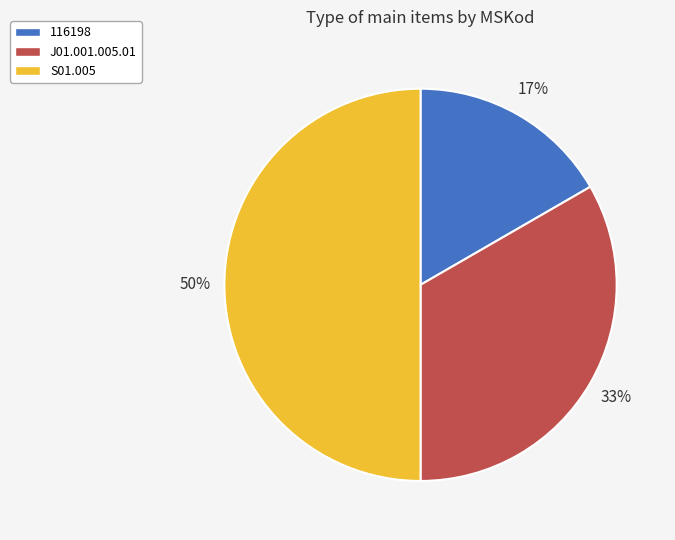

Between J01.001.005.01 and 116198, which is larger?

J01.001.005.01